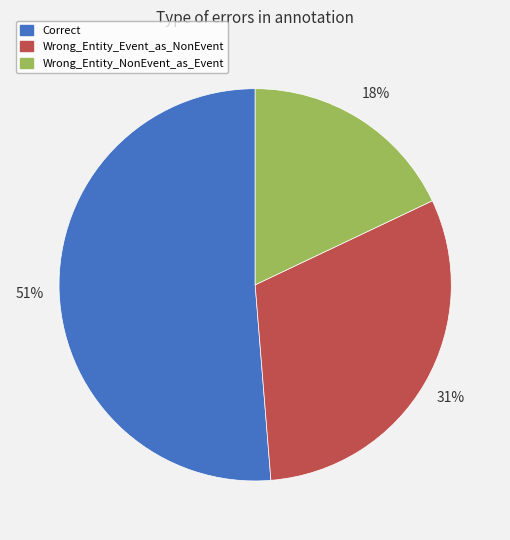

The Wrong_Entity_NonEvent_as_Event slice represents 7% of the pie. True or false?

False